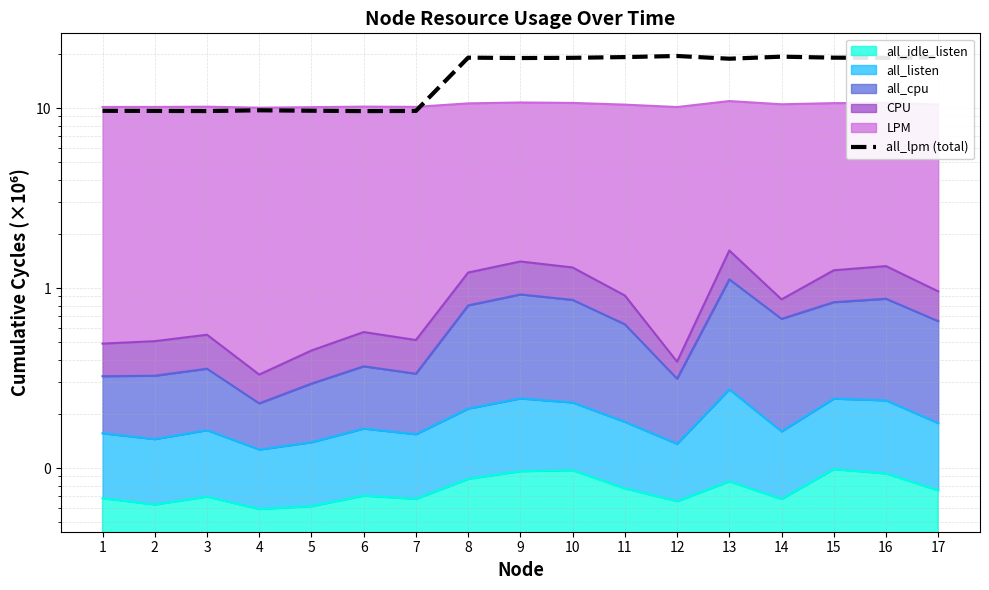

Which label corresponds to the smallest value in the chart?

6